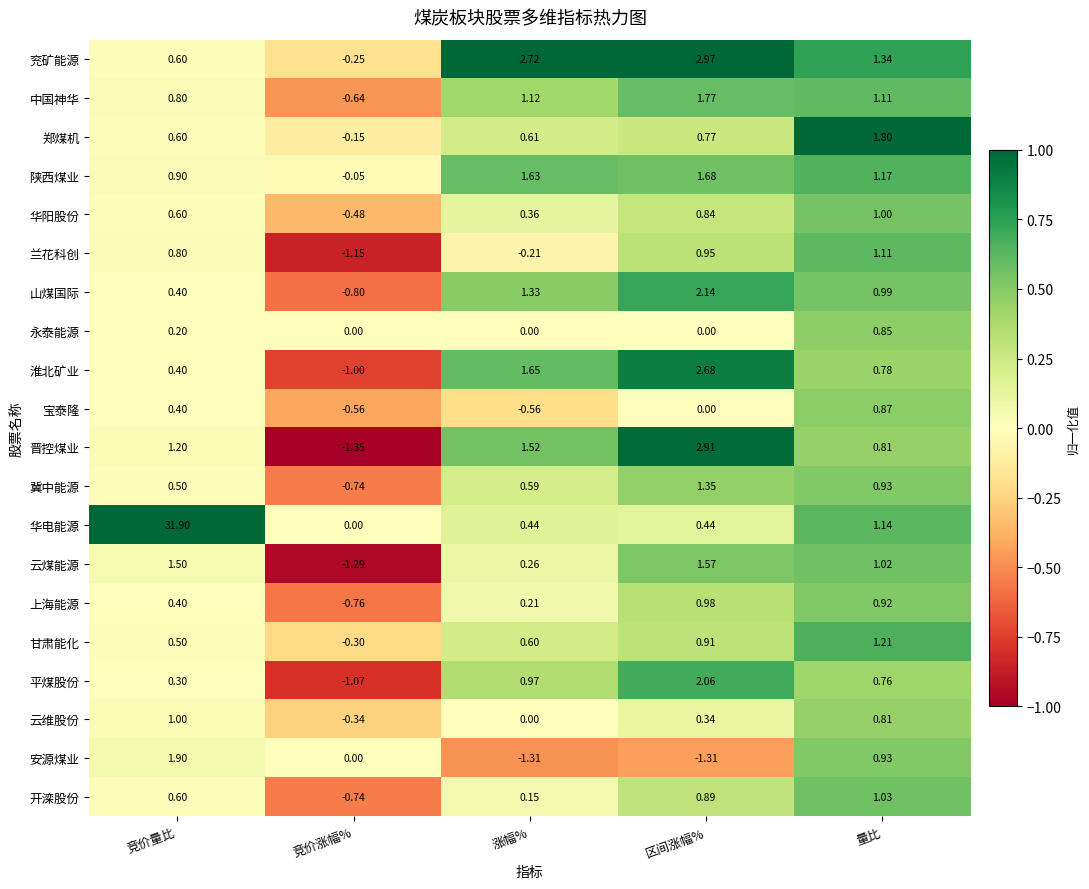

Rank the categories by 云维股份 value from lowest to highest.

竞价涨幅%, 涨幅%, 区间涨幅%, 量比, 竞价量比